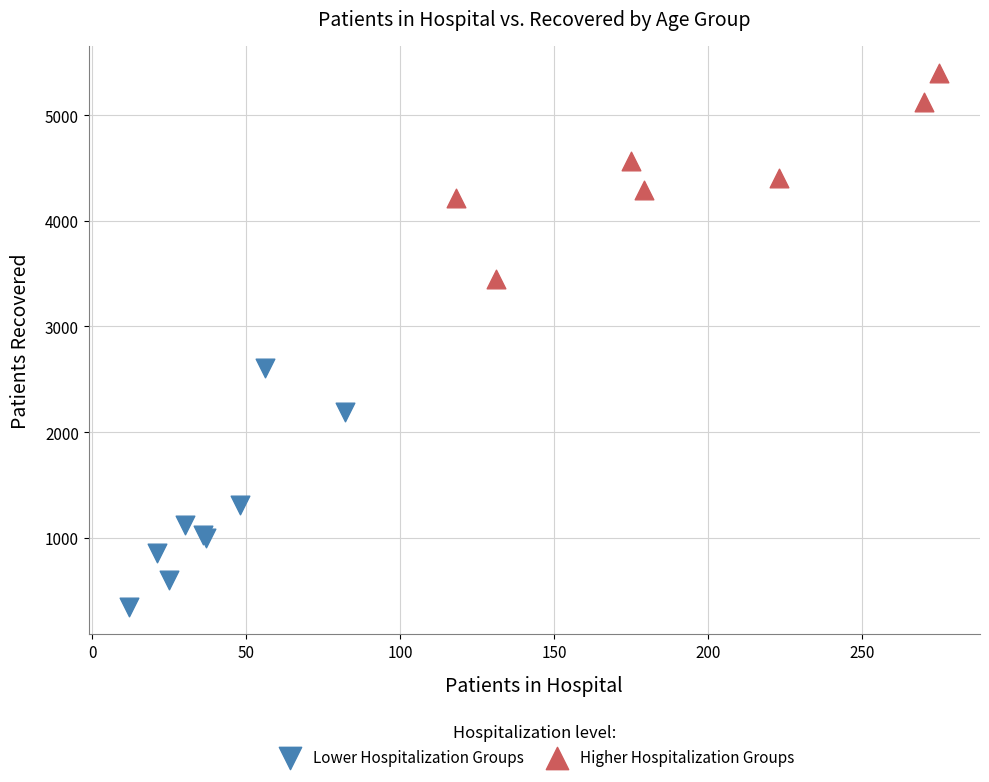

Which series has the widest spread of Y values?

Lower Hospitalization Groups